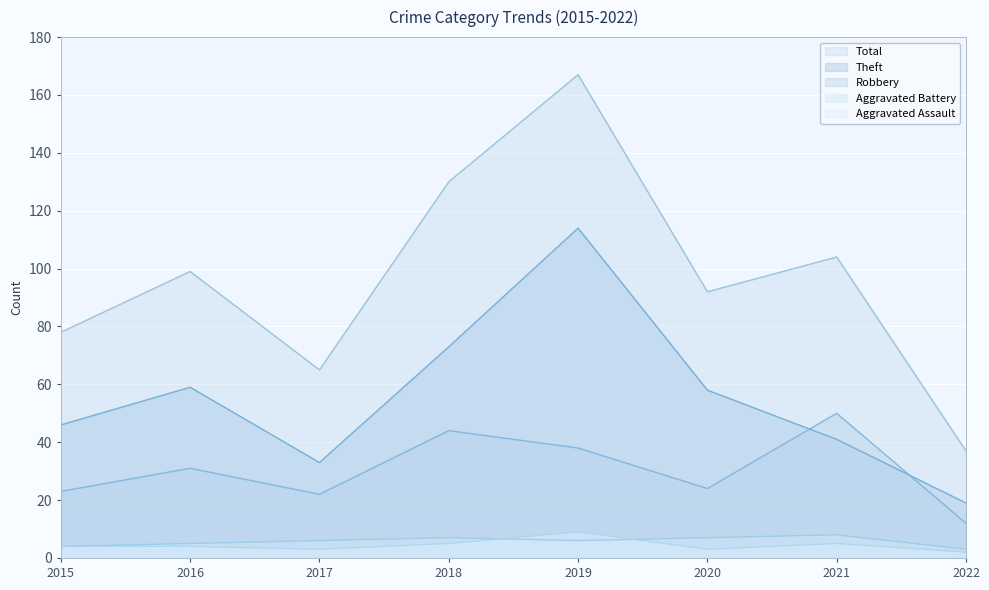

At which label does Theft reach its minimum?

2022